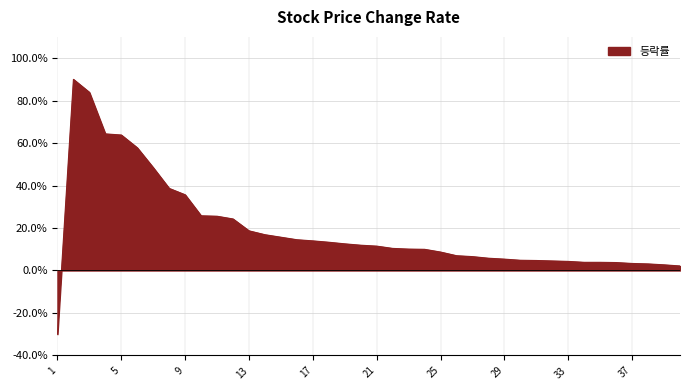

Rank the categories by value from lowest to highest.

1, 40, 39, 38, 37, 36, 34, 35, 33, 32, 31, 30, 29, 28, 27, 26, 25, 24, 23, 22, 21, 20, 19, 18, 17, 16, 15, 14, 13, 12, 11, 10, 9, 8, 7, 6, 5, 4, 3, 2